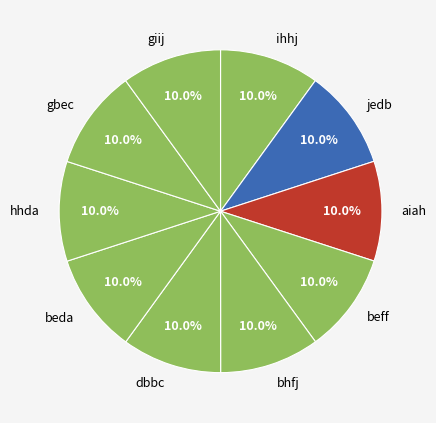

The jedb slice represents 10% of the pie. True or false?

True